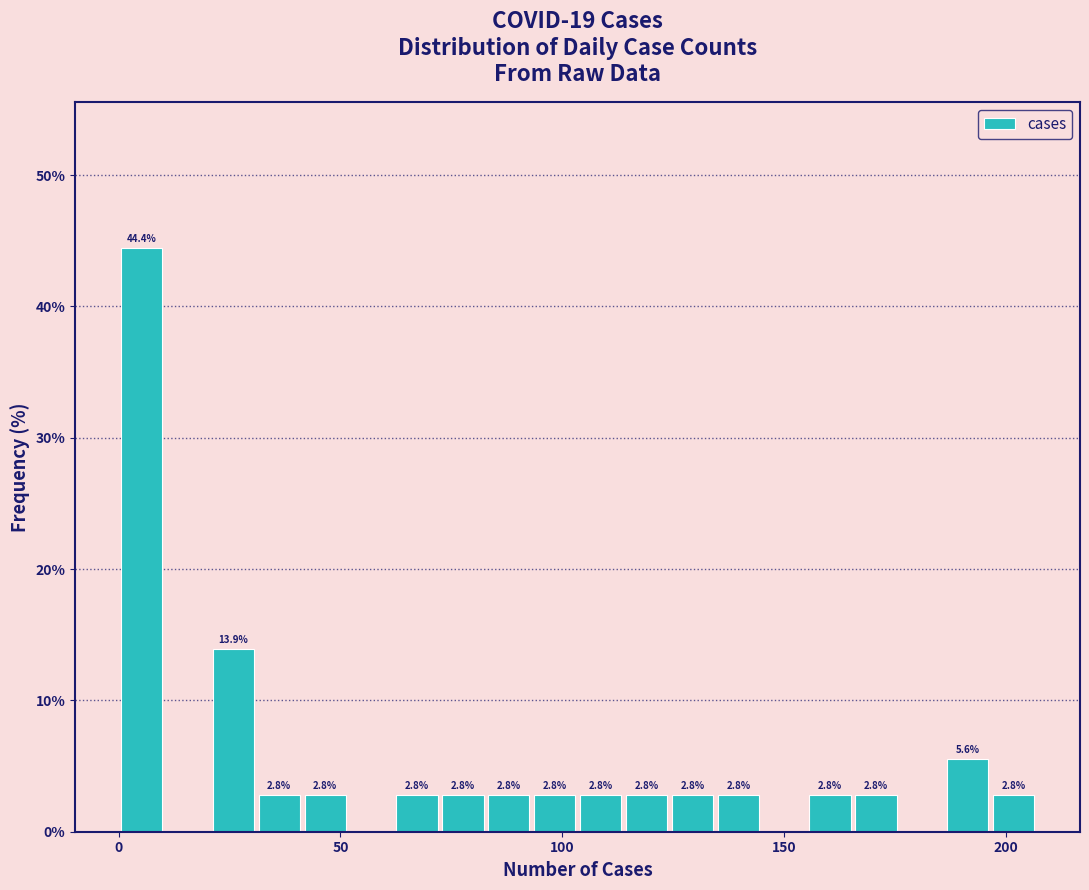

Read against the x-axis, roughly where is the centre of the tallest bar?

5